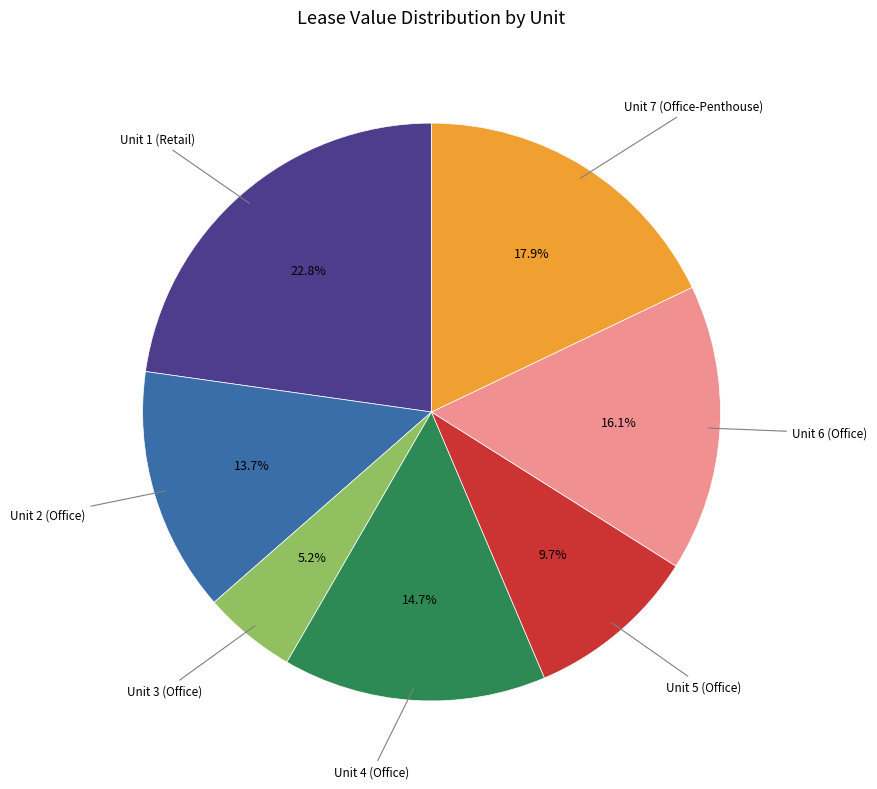

Is there a majority slice in this chart?

No